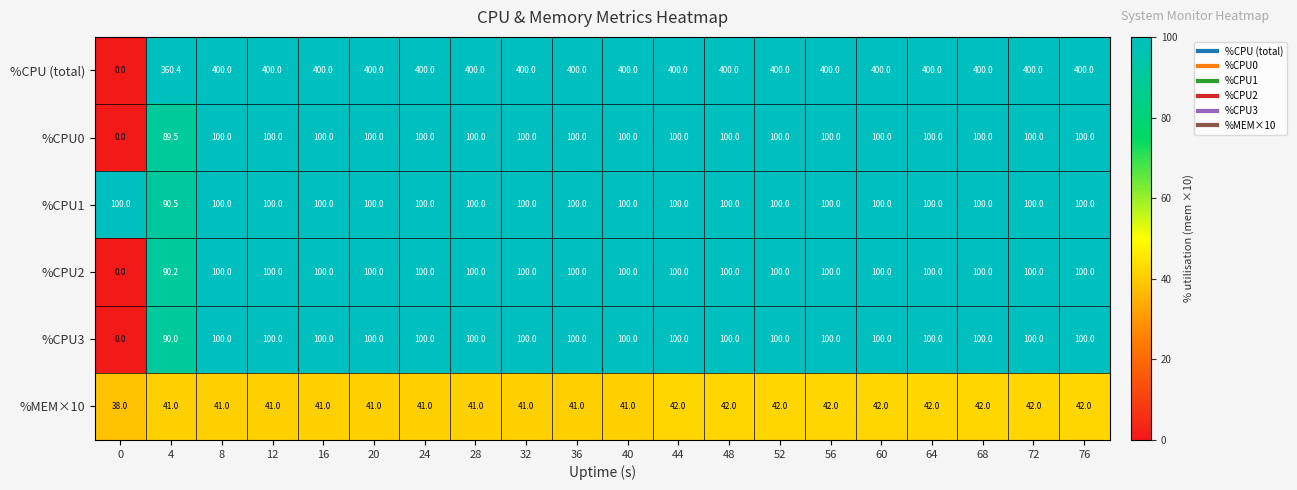

What is the spread (max minus min) of values at 4?

319.4